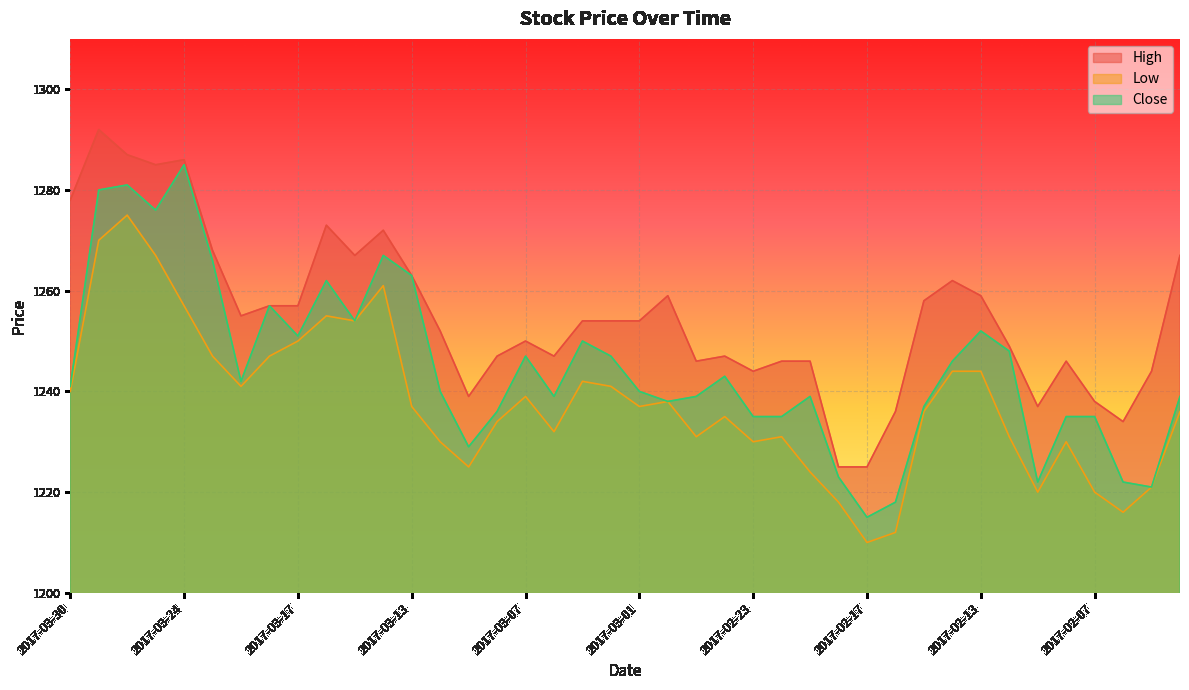

What is the sum of the High values at 2017-02-07 and 2017-03-06?

2485